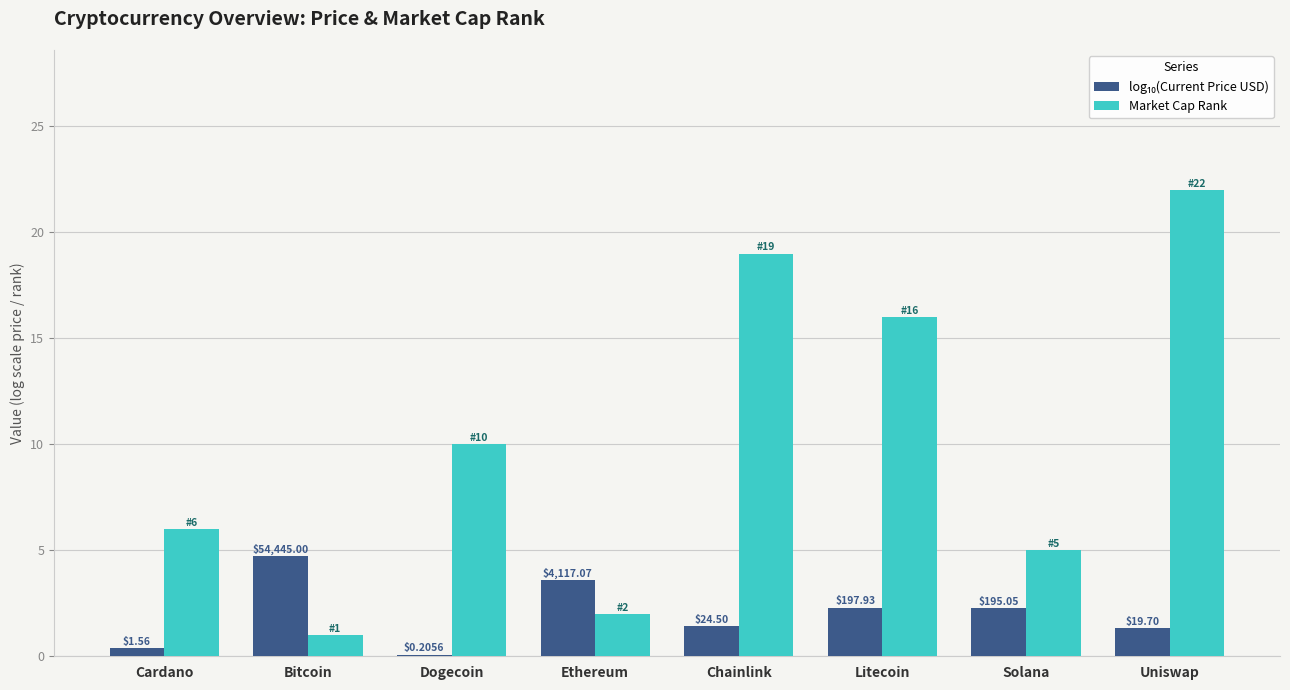

What is the maximum value shown in the chart?

22.0